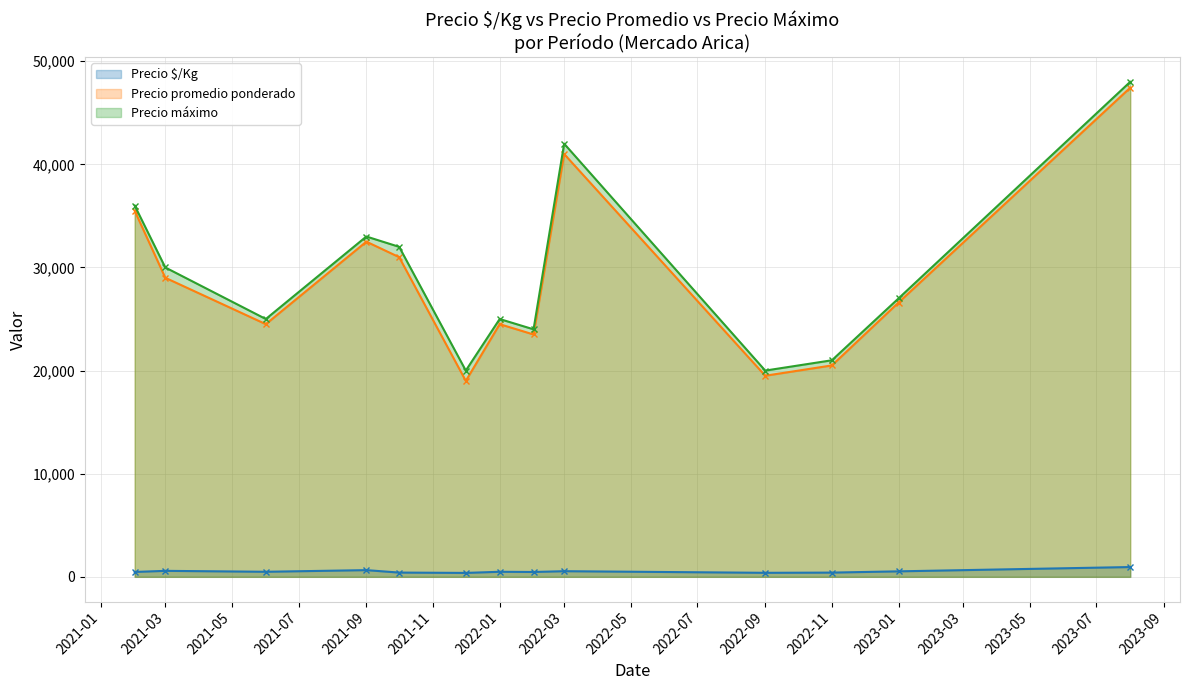

How many series are shown in this chart?

3